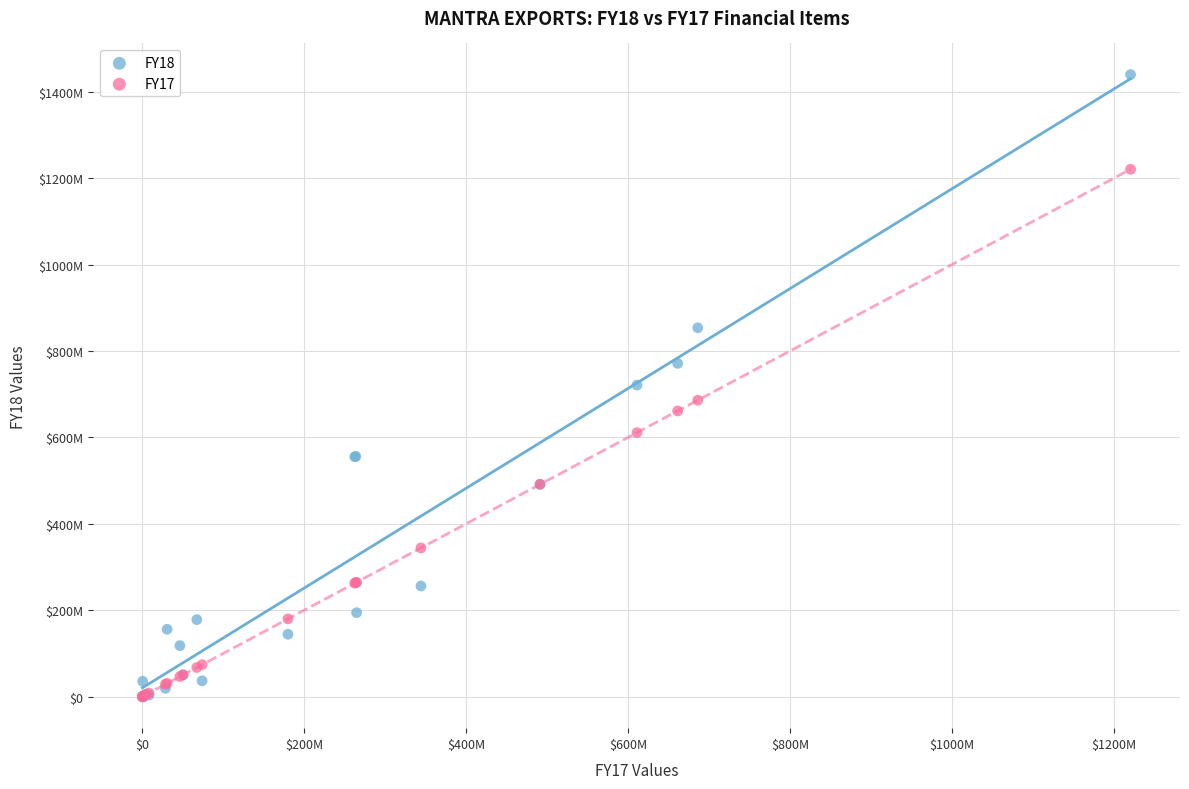

Which series has the widest spread of Y values?

FY18